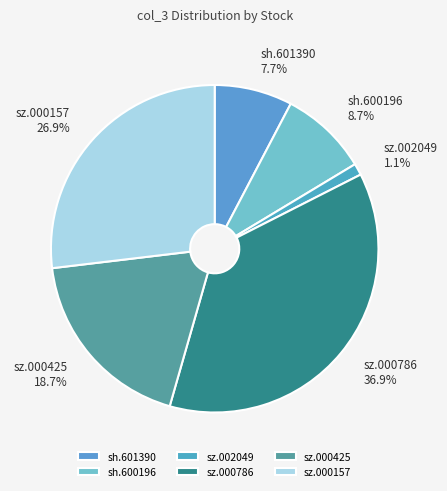

The sz.000425 slice represents 19% of the pie. True or false?

True